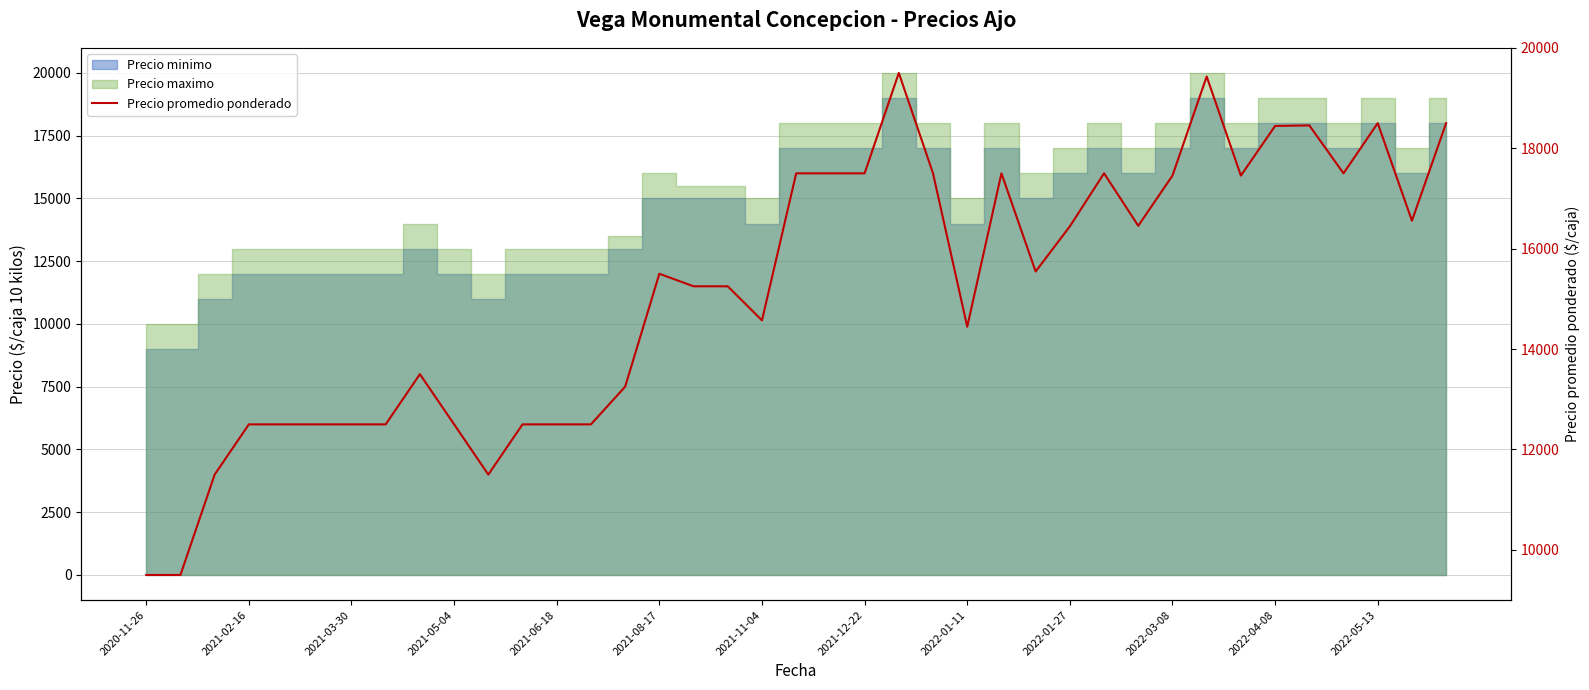

The value at 2022-01-11 is 14444. True or false?

True